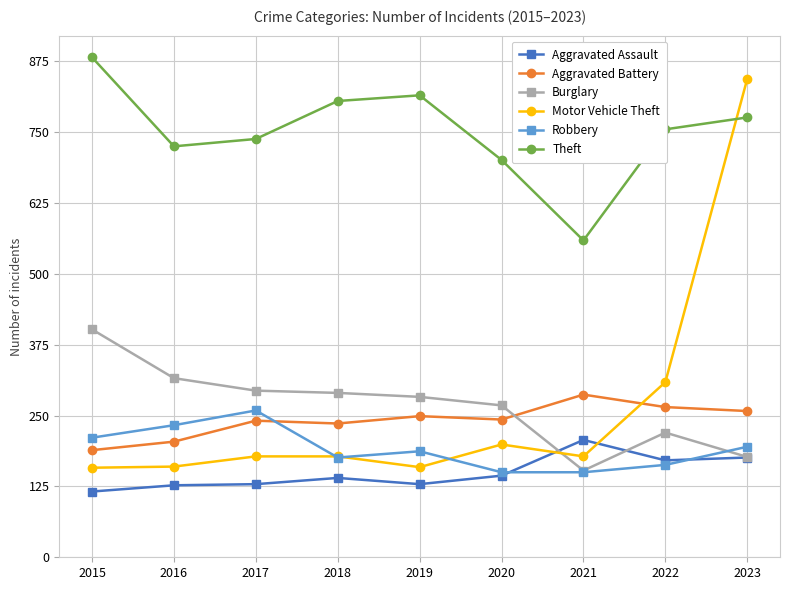

What is the lowest value of the Motor Vehicle Theft series?

158